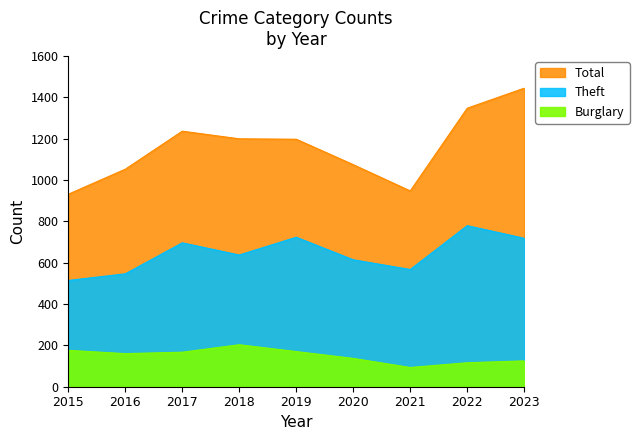

Where is the first local minimum for Total?

2021